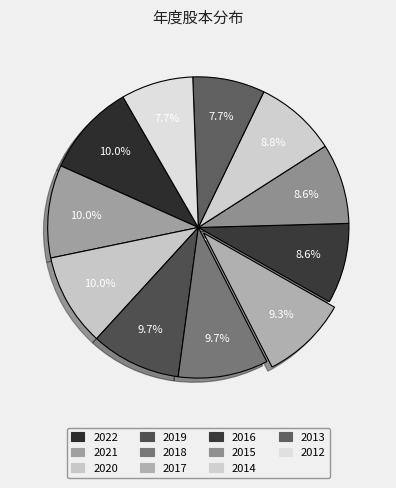

Is it true that 2016 is 17% of the pie?

False